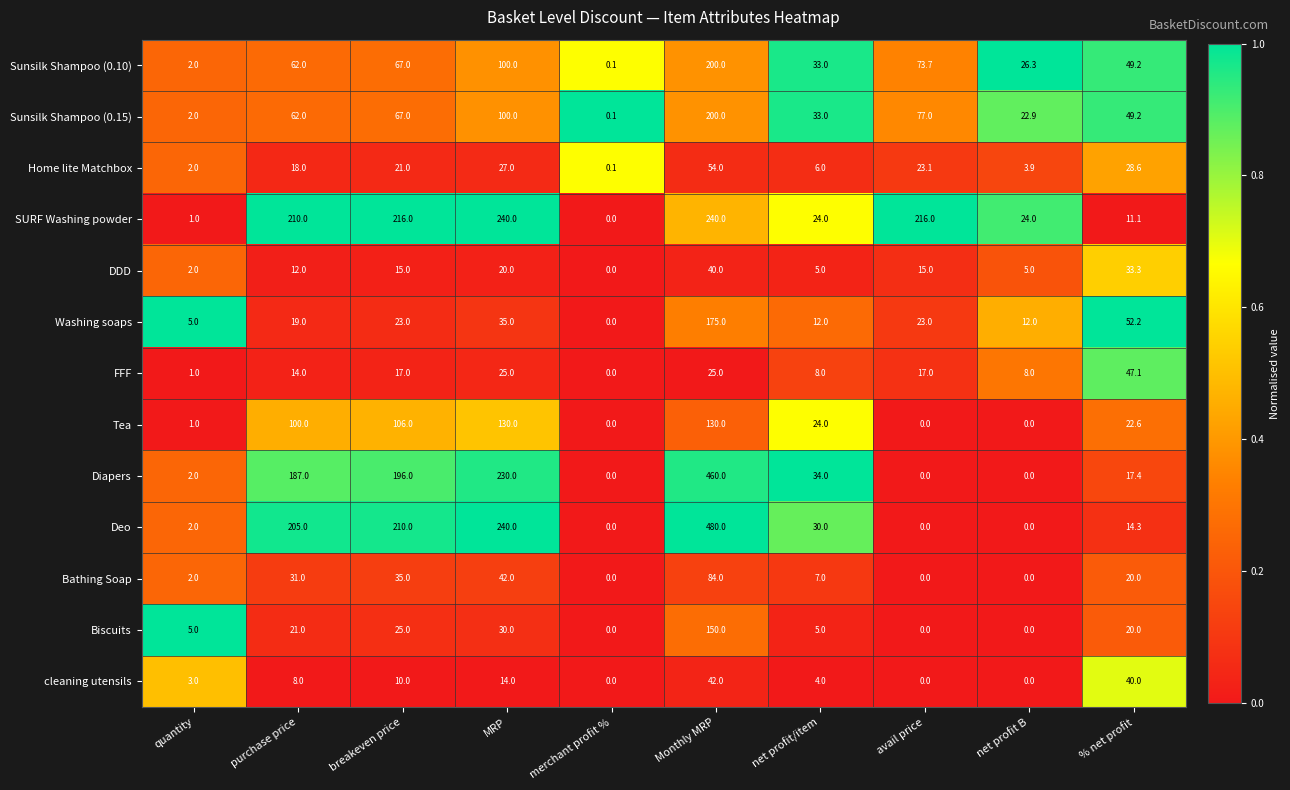

True or false: cleaning utensils has a value of 26.8 at merchant profit %.

False